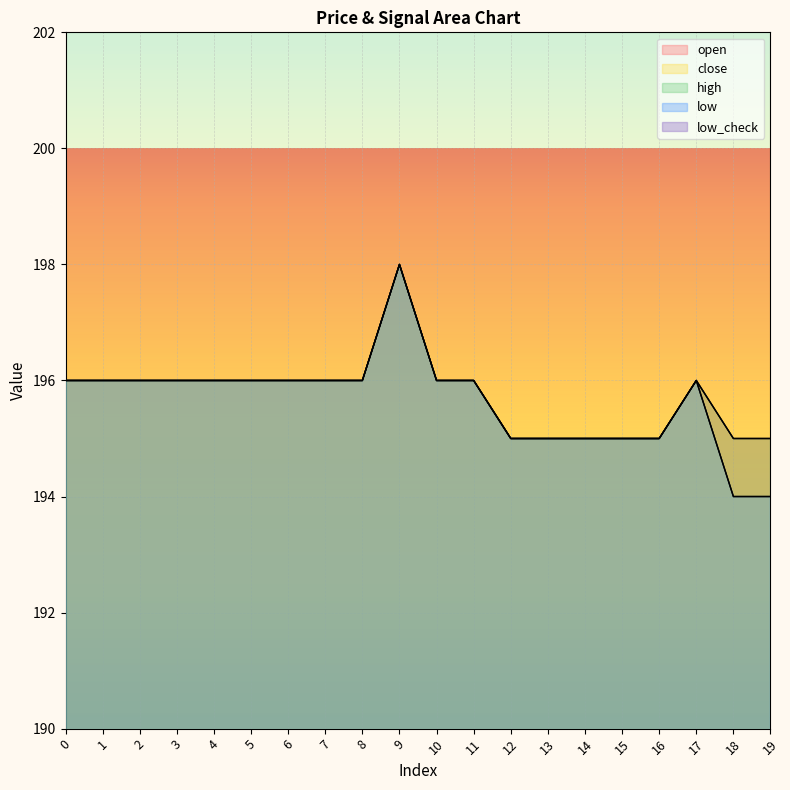

True or false: low_check has more than 0 points higher than both neighbors.

False